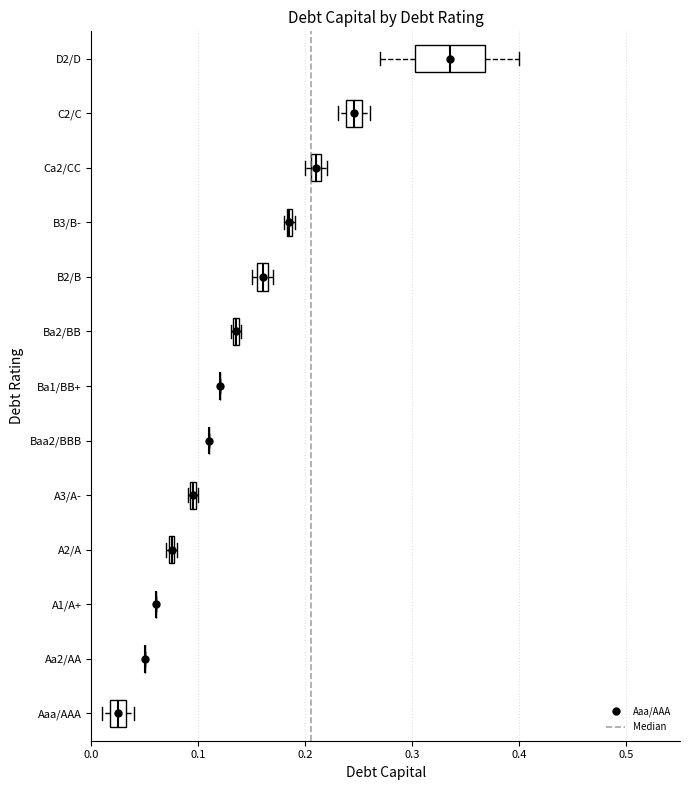

Which box is the widest, from its left edge to its right edge?

D2/D